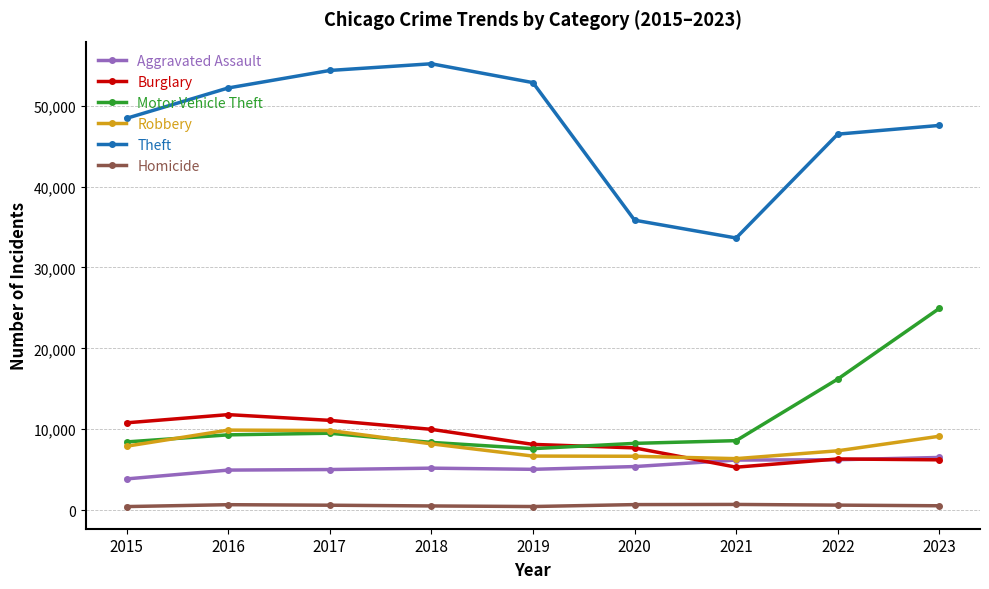

Where does the Homicide series first go above 600?

2016